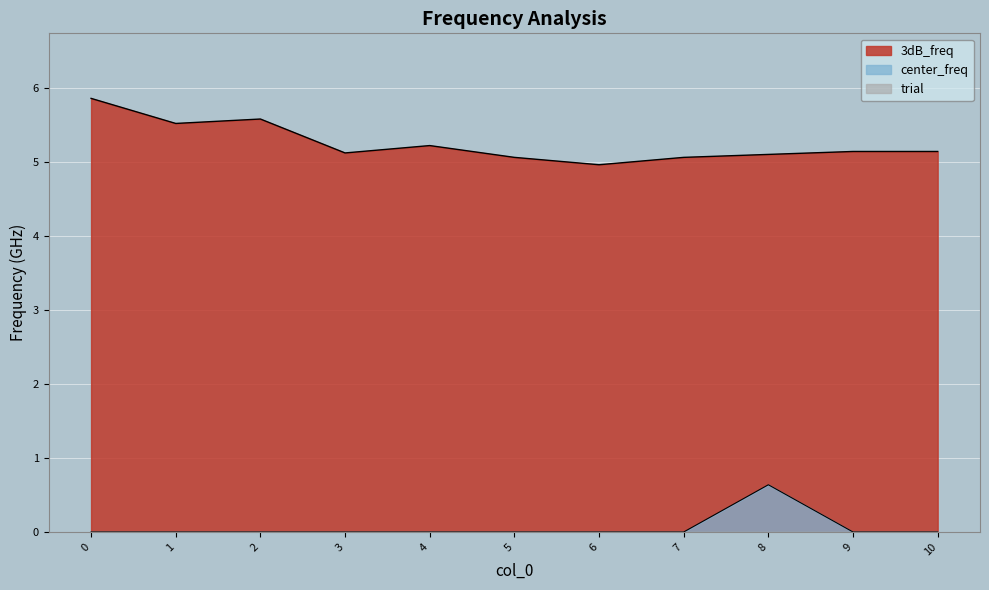

True or false: 3dB_freq and center_freq intersect in this chart.

False